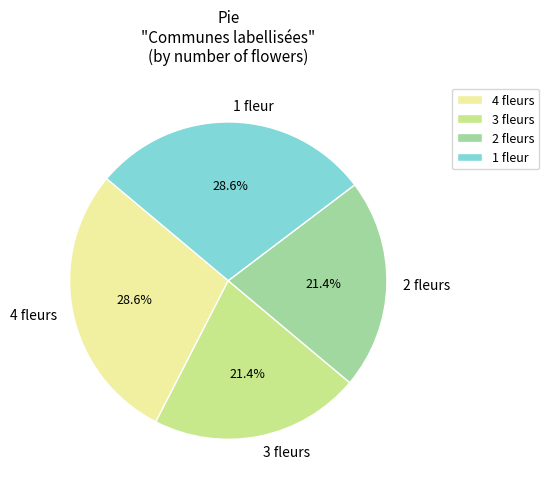

The 4 fleurs slice represents 29% of the pie. True or false?

True